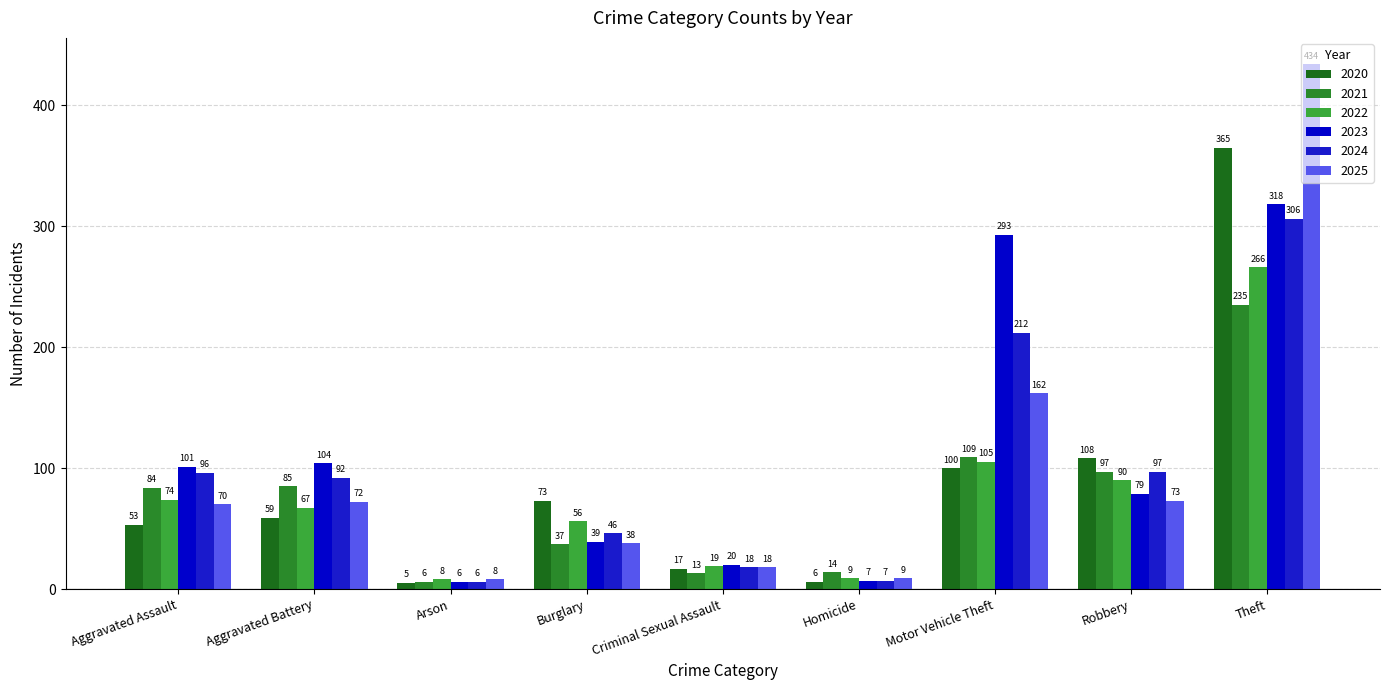

How many bars are there in total?

54